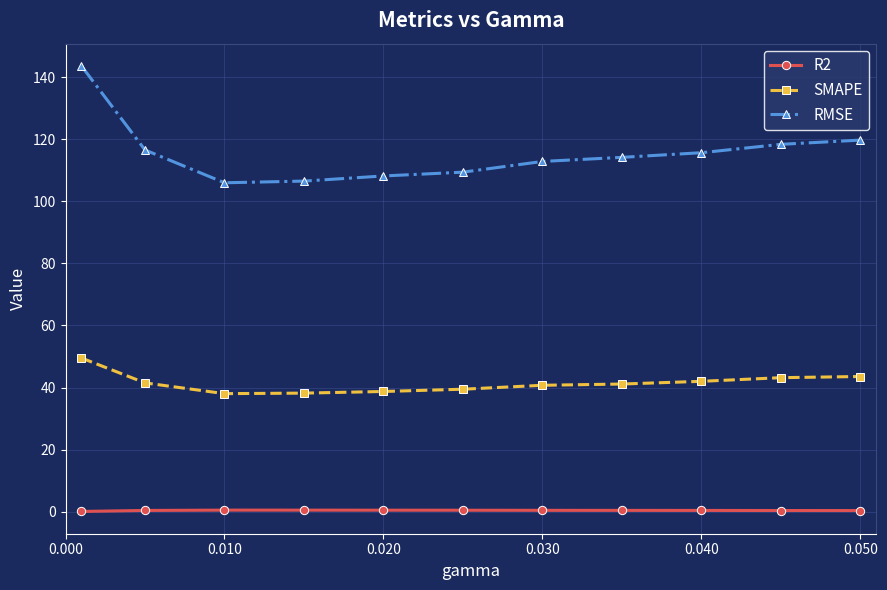

True or false: SMAPE and RMSE intersect in this chart.

False